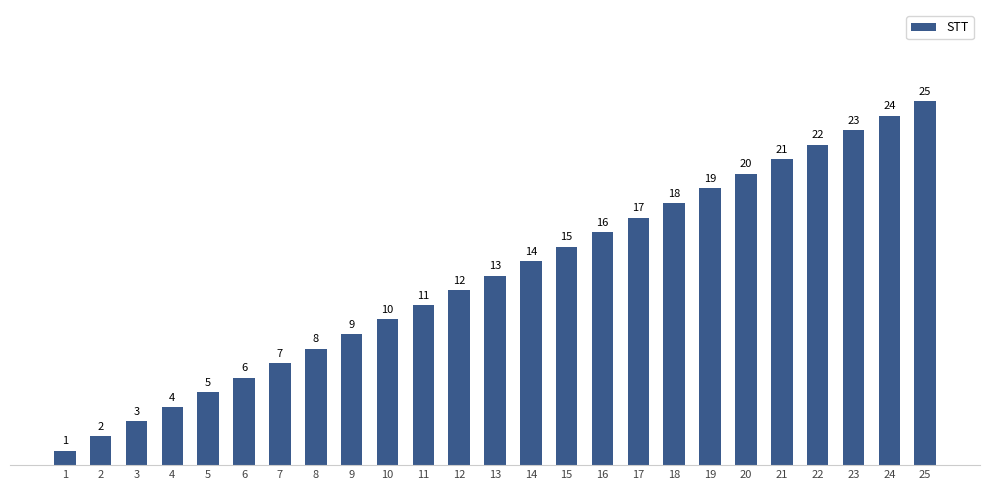

Rank the categories by value from highest to lowest.

25, 24, 23, 22, 21, 20, 19, 18, 17, 16, 15, 14, 13, 12, 11, 10, 9, 8, 7, 6, 5, 4, 3, 2, 1